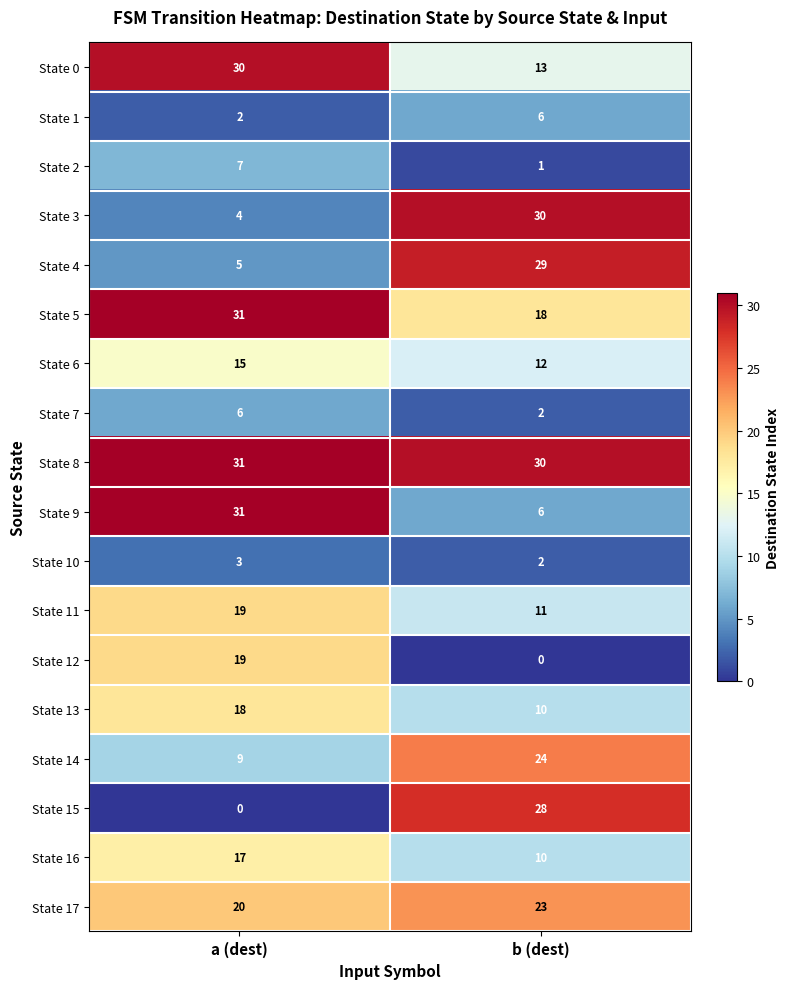

What is the maximum value shown in the chart?

31